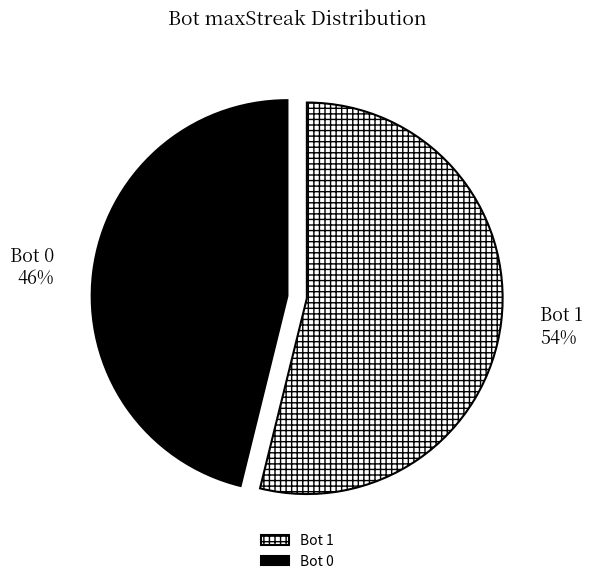

What percentage is the Bot 0 slice, to the nearest percent?

46%